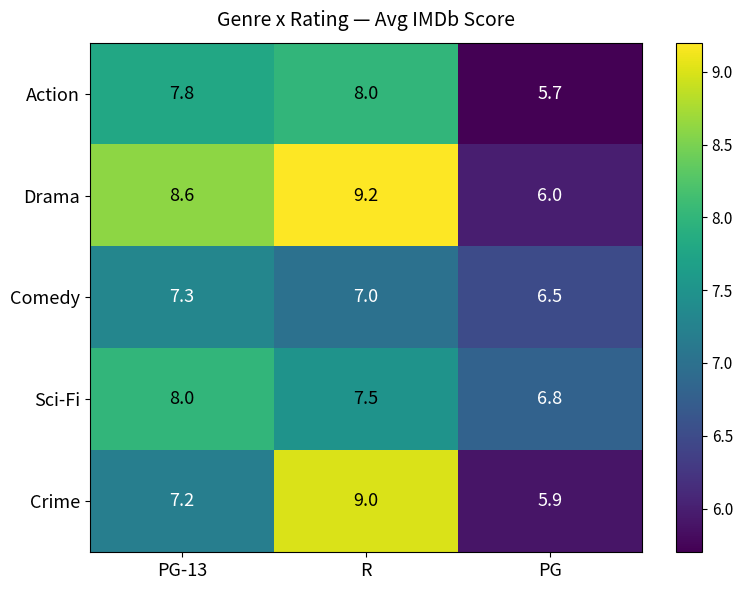

What is the difference between the highest and lowest values at PG?

1.1